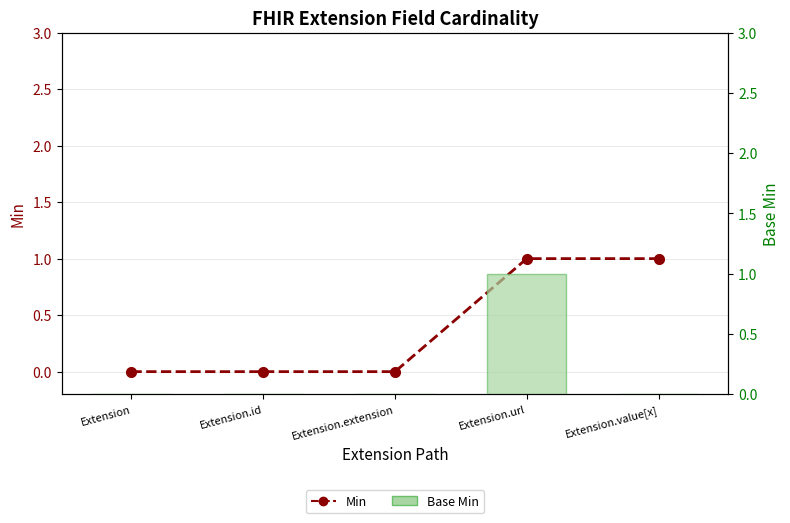

List the series in order of their overall mean, lowest first.

Base Min, Min